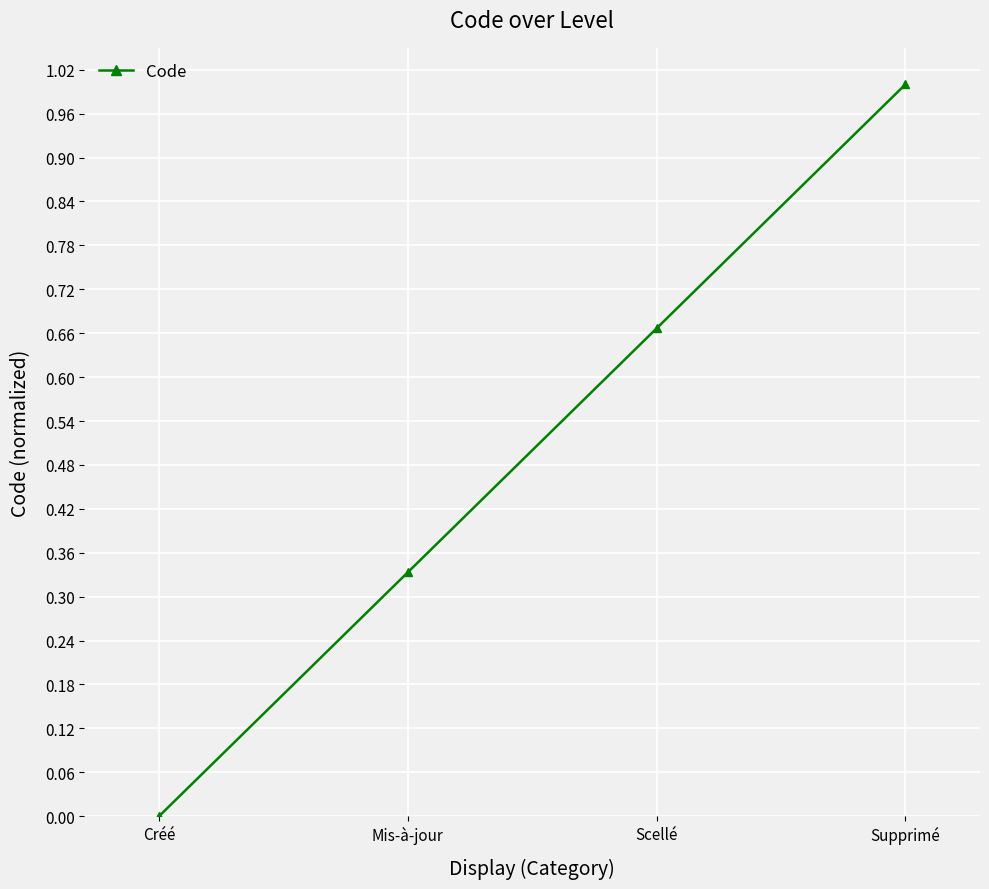

List the labels in order of value, smallest first.

Créé, Mis-à-jour, Scellé, Supprimé